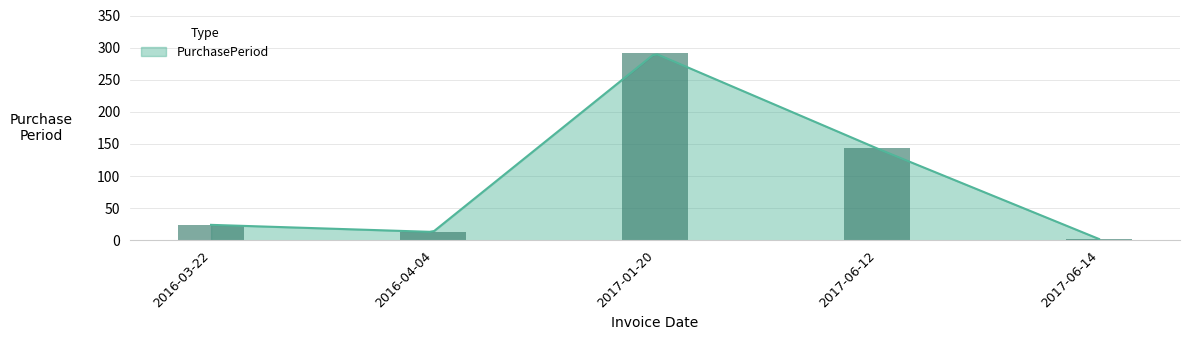

What is the difference between the values at 2017-06-14 and 2017-01-20?

289